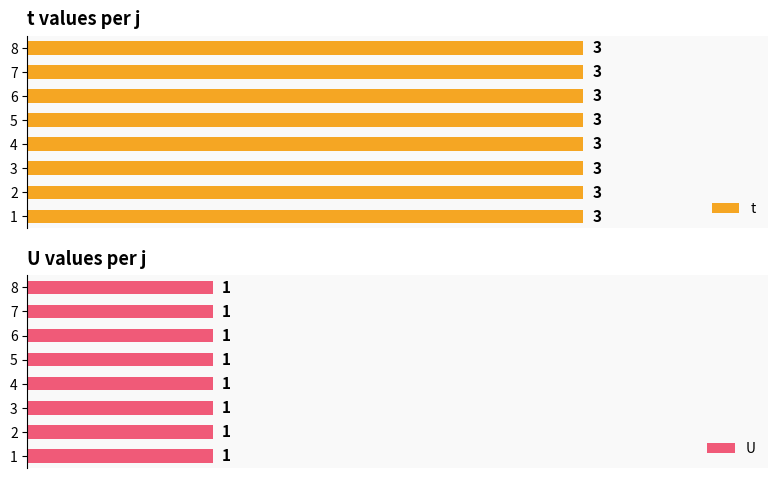

At which category is the sum across all series the highest?

1